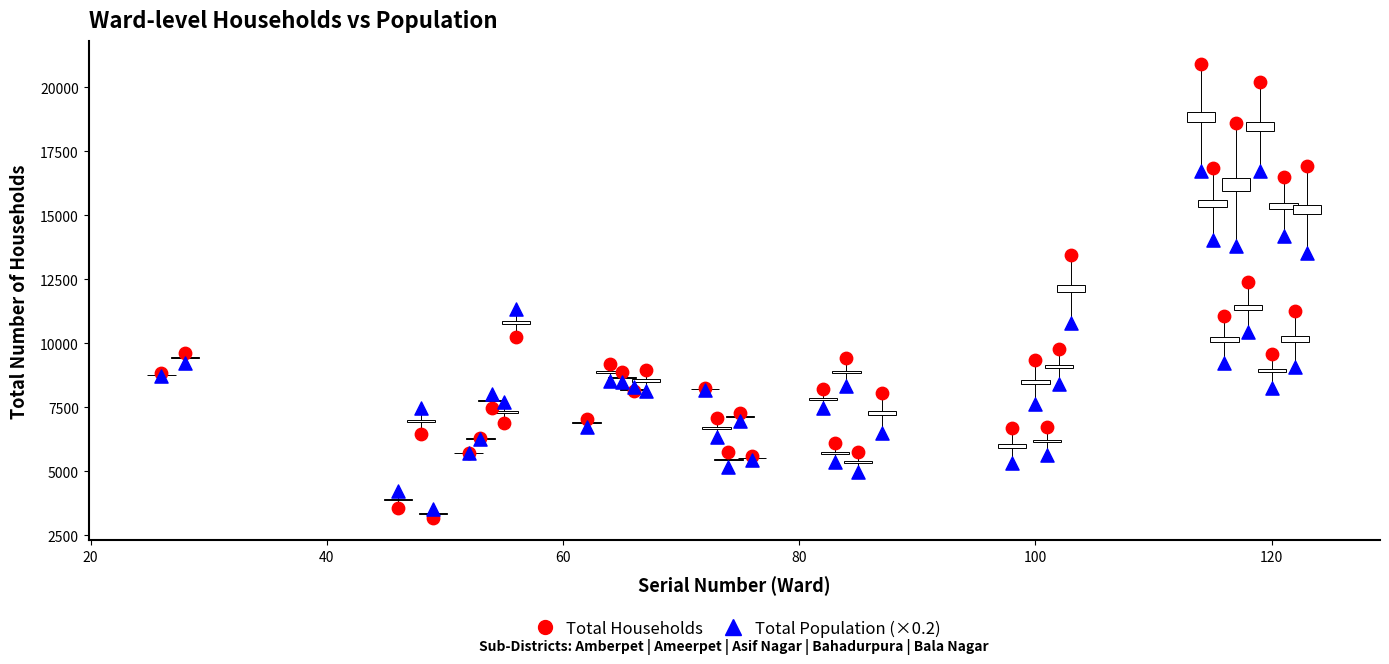

Which series contains the highest Y value?

Total Households